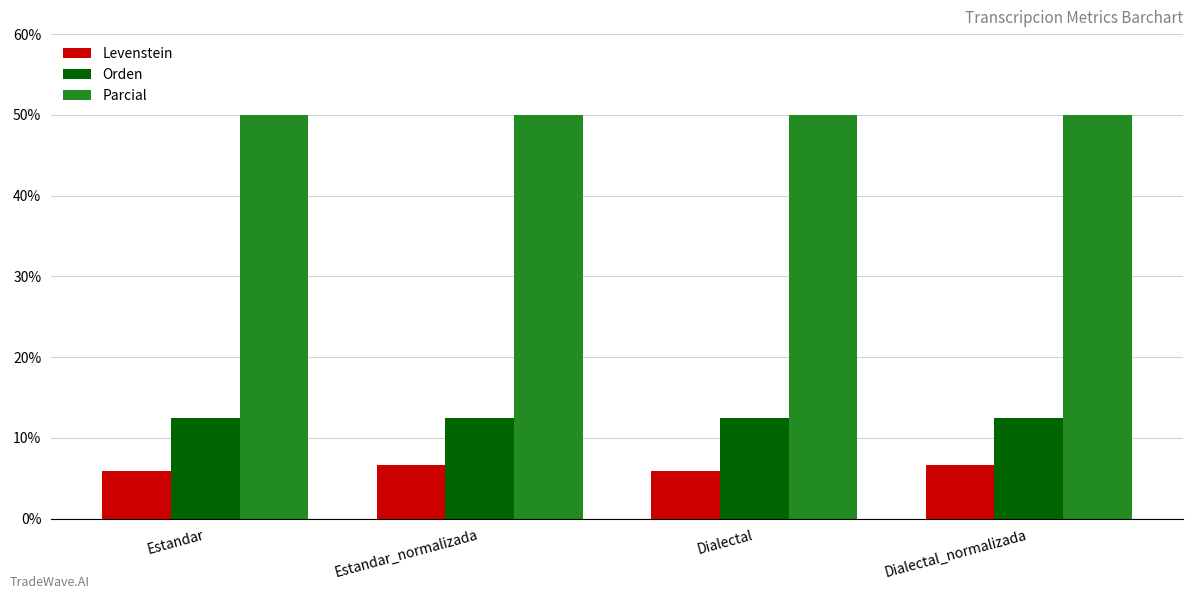

At Estandar_normalizada, list the series in order from smallest to largest.

Levenstein, Orden, Parcial